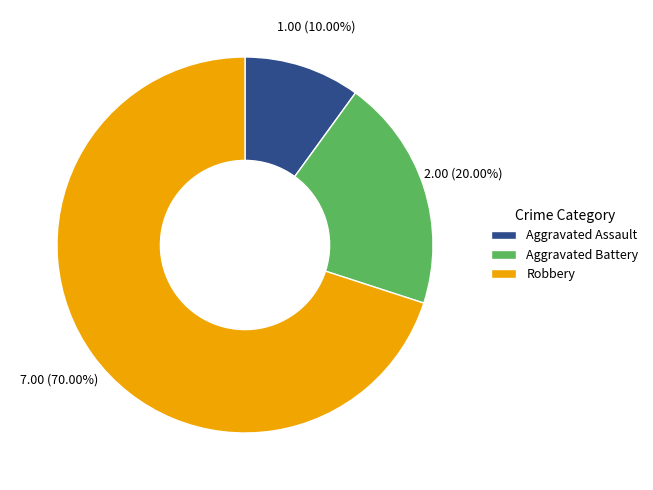

Count the number of slices in the pie.

3